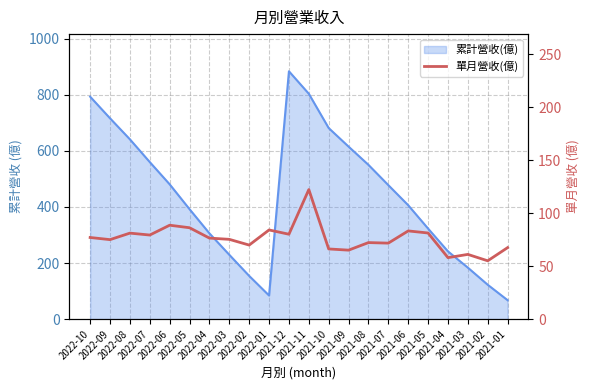

What is the difference between the maximum and minimum values?

67.3